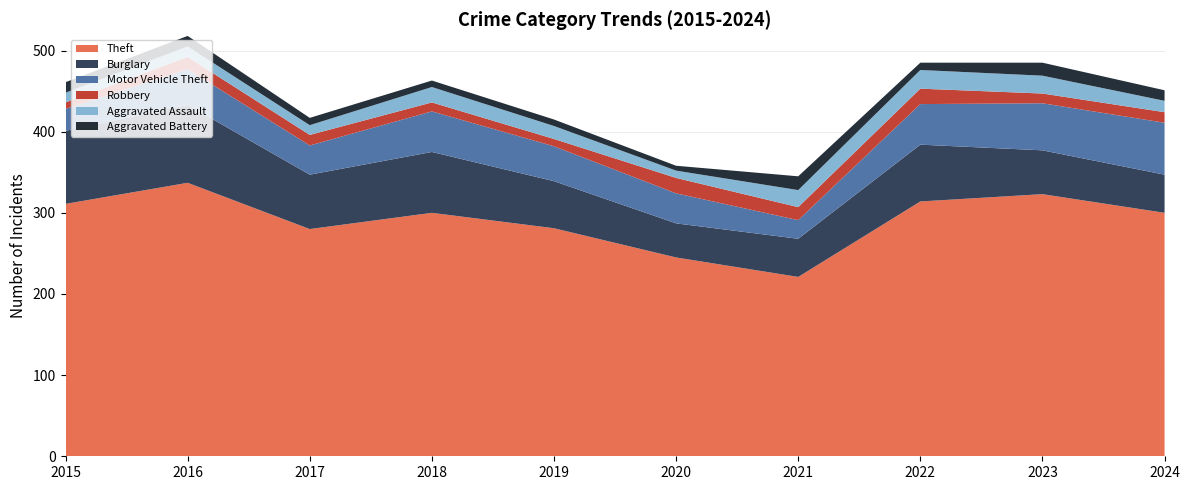

Reading right to left, what are all the values shown in this chart?

Theft: 300	323	314	221	245	281	300	280	337	311
Burglary: 47	54	70	47	42	58	75	67	96	90
Motor Vehicle Theft: 64	58	50	23	37	43	50	36	44	27
Robbery: 13	12	19	16	19	9	11	13	15	8
Aggravated Assault: 14	22	23	21	9	16	19	12	13	12
Aggravated Battery: 13	16	9	17	6	8	8	9	13	13